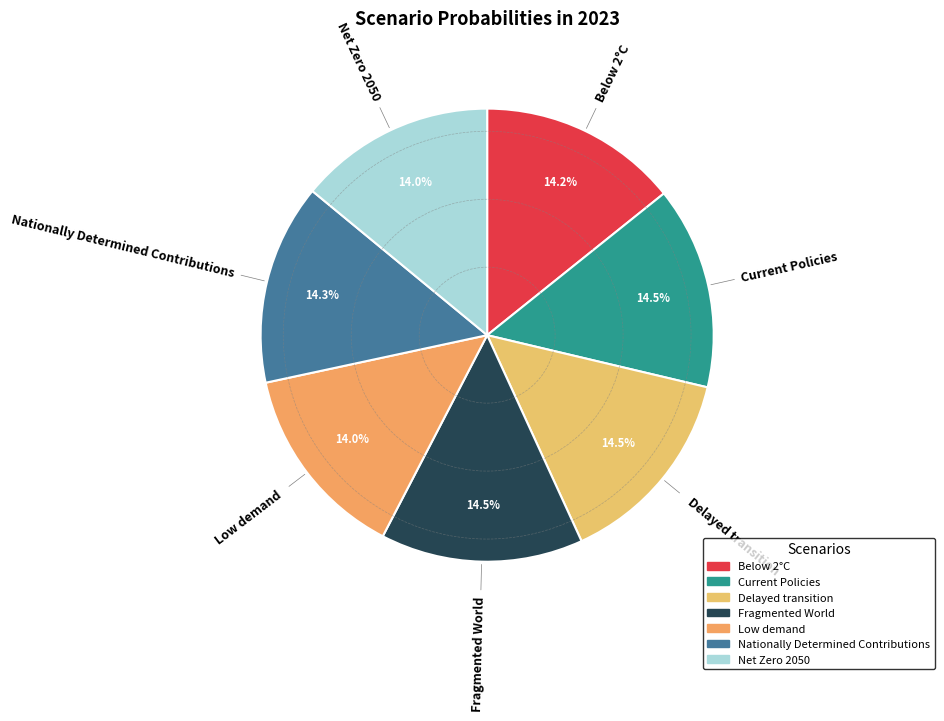

Is the sum of Below 2°C and Delayed transition greater than half?

No